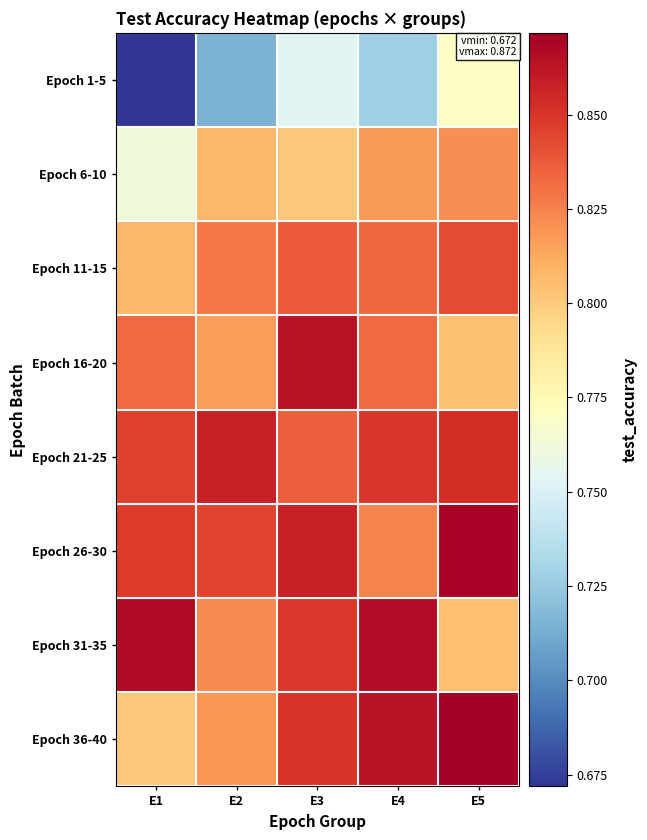

Reading left to right, list all the values displayed in this chart.

Epoch 1-5: E1=0.7	E2=0.7	E3=0.8	E4=0.7	E5=0.8
Epoch 6-10: E1=0.8	E2=0.8	E3=0.8	E4=0.8	E5=0.8
Epoch 11-15: E1=0.8	E2=0.8	E3=0.8	E4=0.8	E5=0.8
Epoch 16-20: E1=0.8	E2=0.8	E3=0.9	E4=0.8	E5=0.8
Epoch 21-25: E1=0.8	E2=0.9	E3=0.8	E4=0.8	E5=0.9
Epoch 26-30: E1=0.8	E2=0.8	E3=0.9	E4=0.8	E5=0.9
Epoch 31-35: E1=0.9	E2=0.8	E3=0.8	E4=0.9	E5=0.8
Epoch 36-40: E1=0.8	E2=0.8	E3=0.8	E4=0.9	E5=0.9